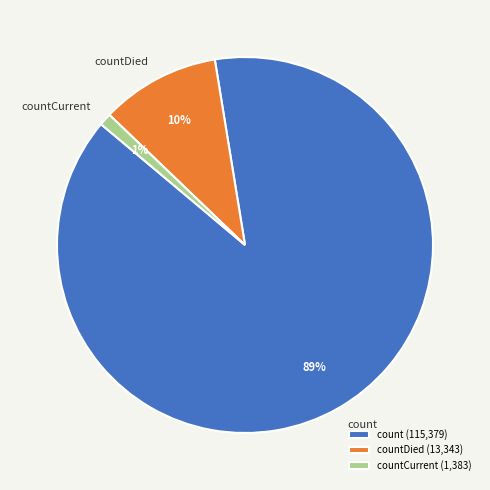

True or false: count accounts for 76% of the total.

False